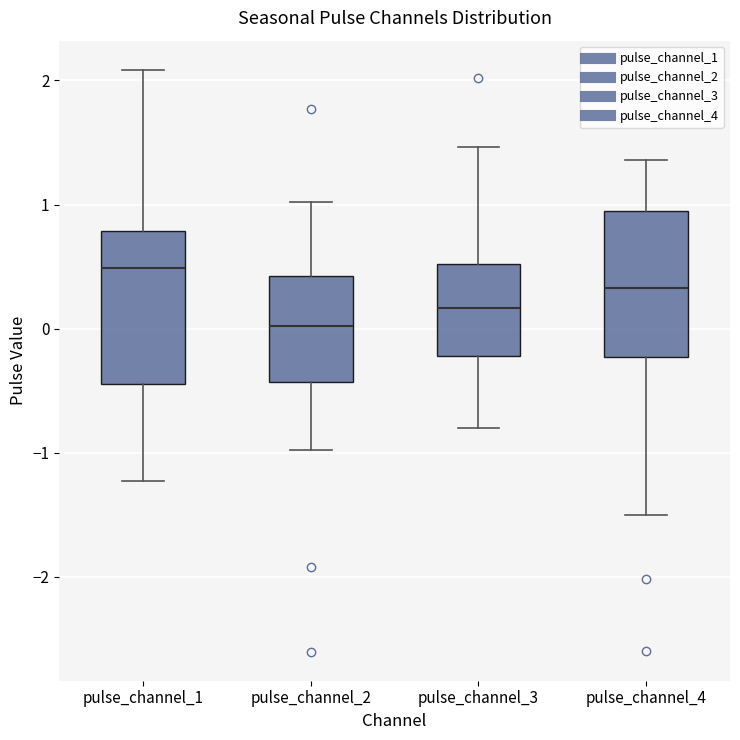

Where is the lower edge of the box for pulse_channel_4 on the y-axis? The values are not printed on the chart, so give them approximately, as read against the axis.

-0.2